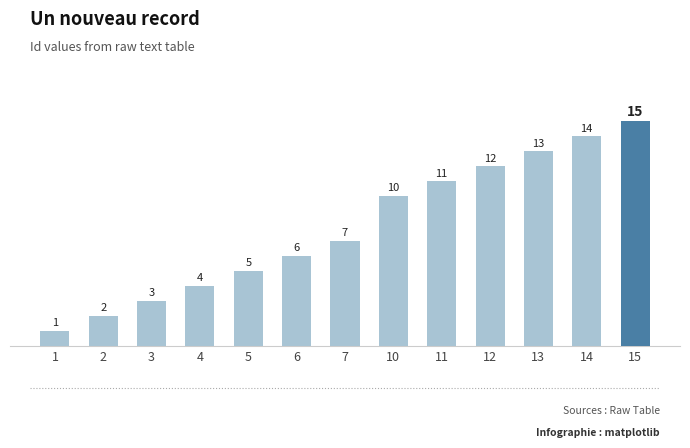

Reading left to right, transcribe all the data shown in this chart.

1=1	2=2	3=3	4=4	5=5	6=6	7=7	10=10	11=11	12=12	13=13	14=14	15=15